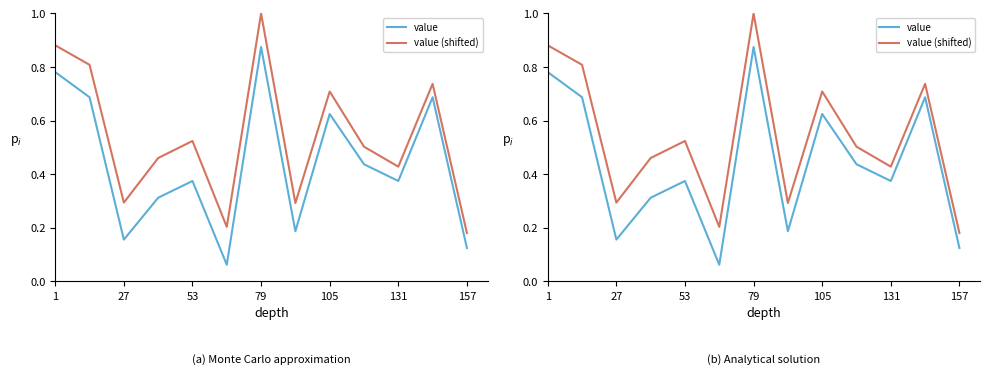

What is the difference between the second highest and minimum values in the value (shifted) series?

0.7